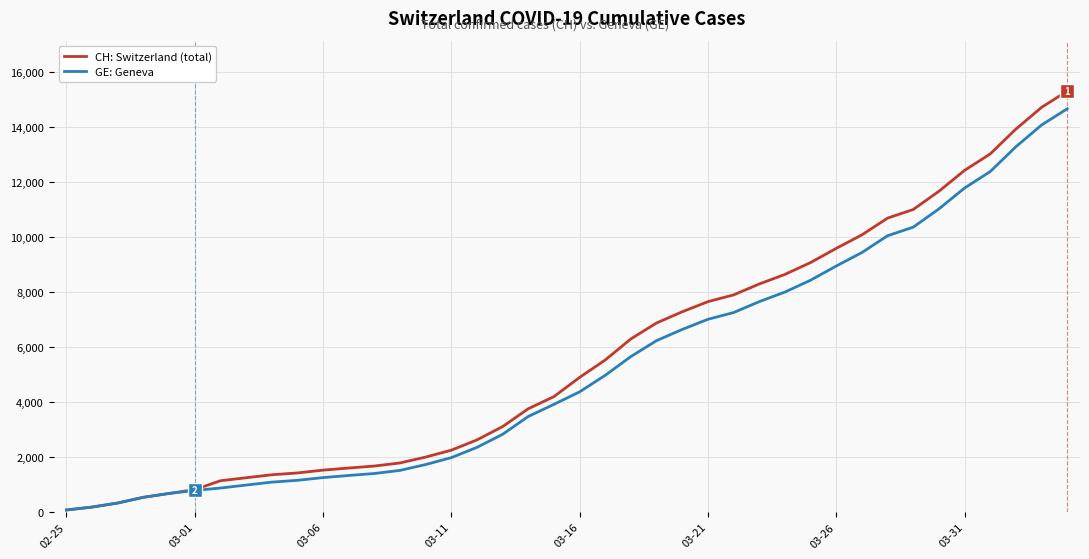

What is the maximum value shown in the chart?

15304